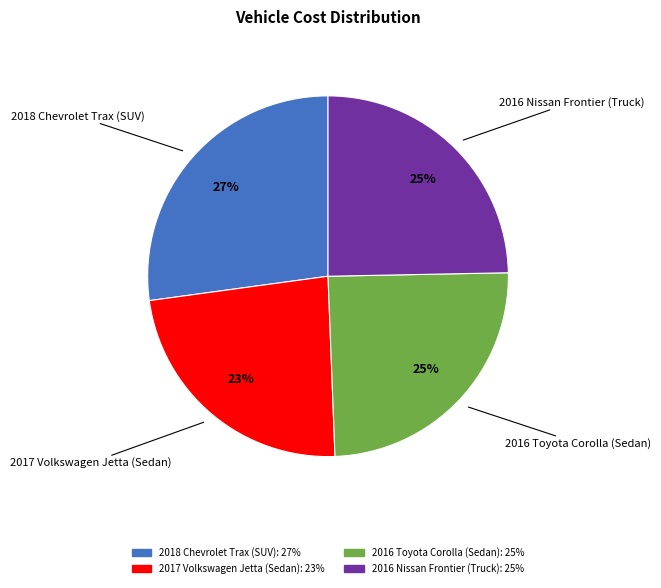

Count the number of slices in the pie.

4